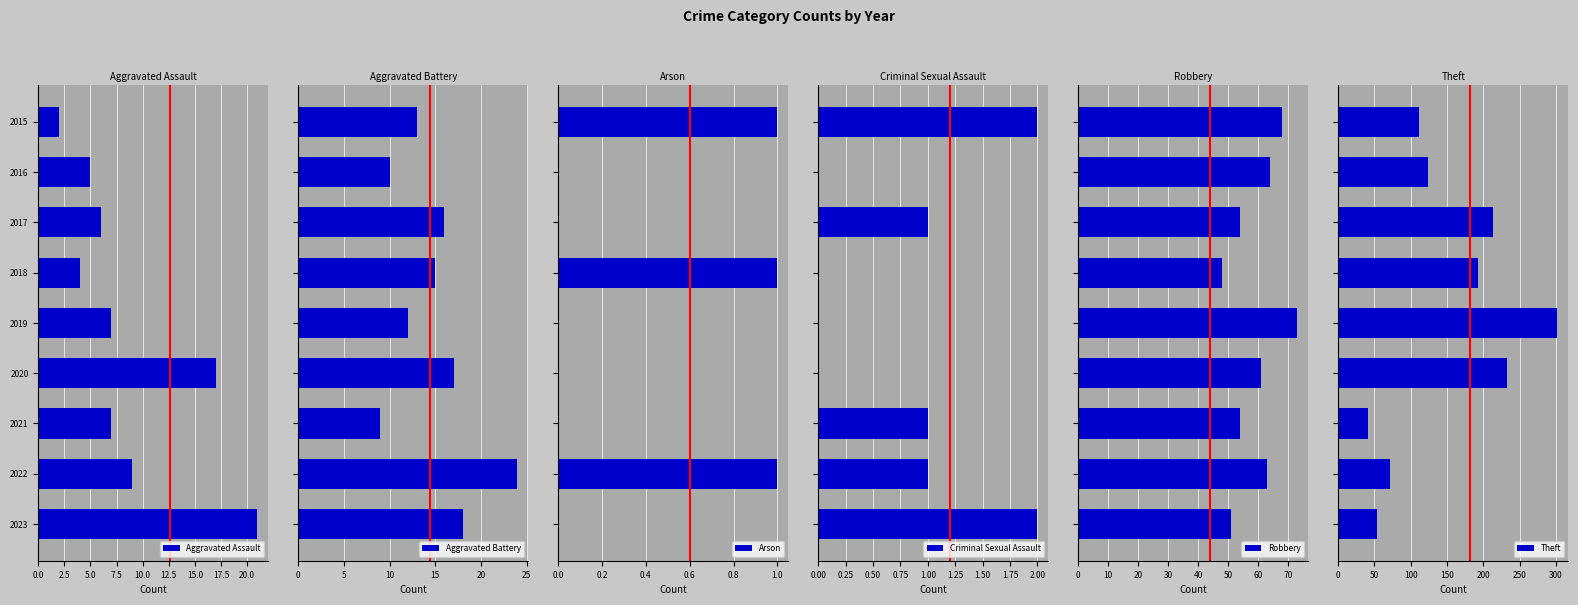

How many data points in Criminal Sexual Assault are less than 1?

4